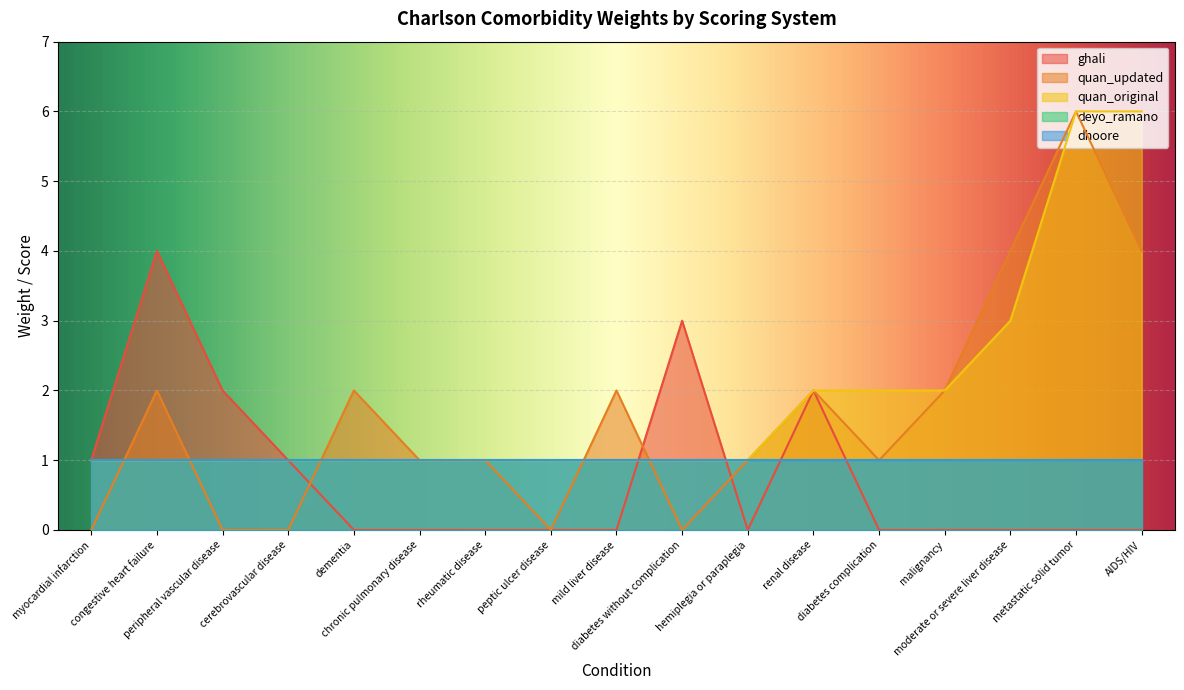

How many values in the quan_updated series exceed 1?

8